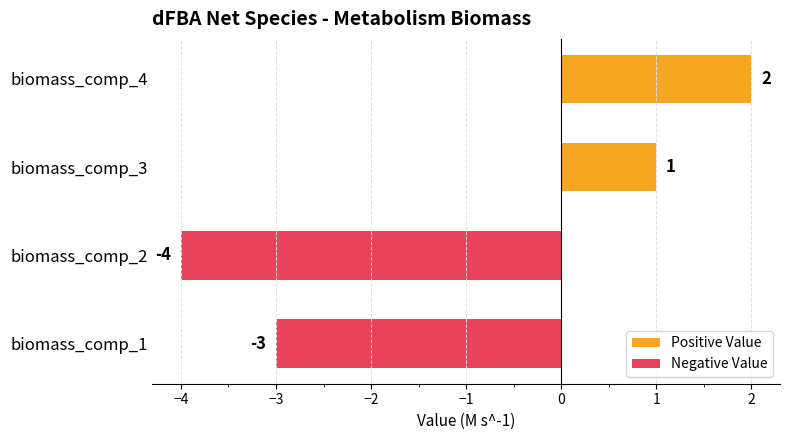

What is the difference between the maximum and minimum values?

6